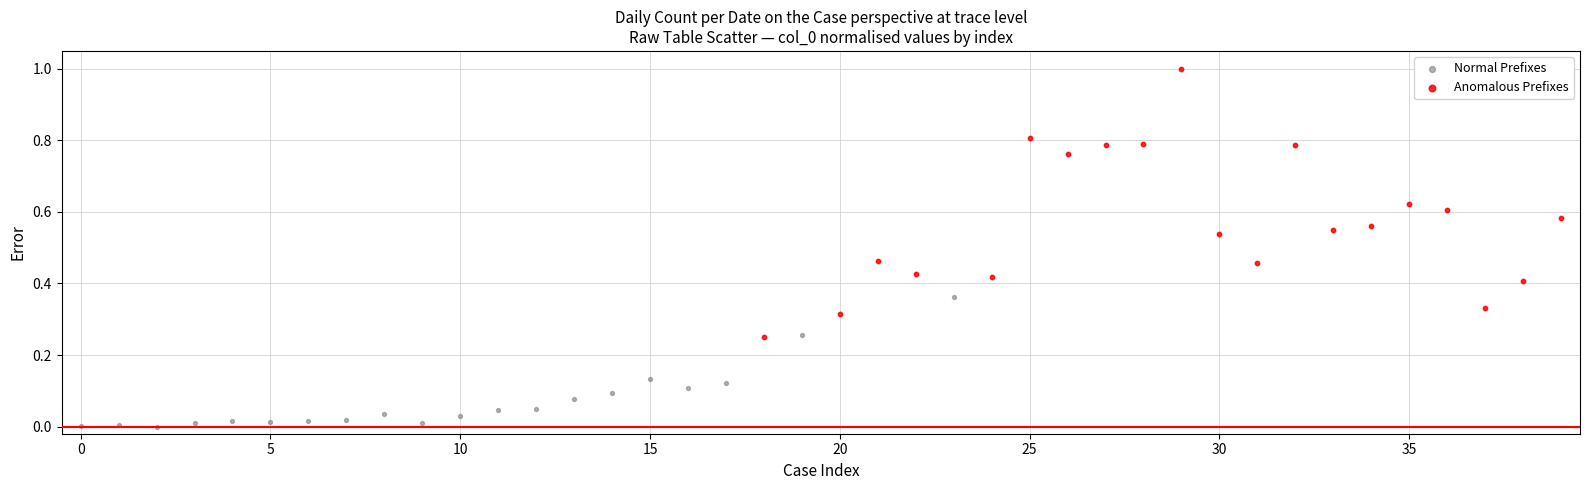

What are all the series names shown in the legend?

Normal Prefixes, Anomalous Prefixes